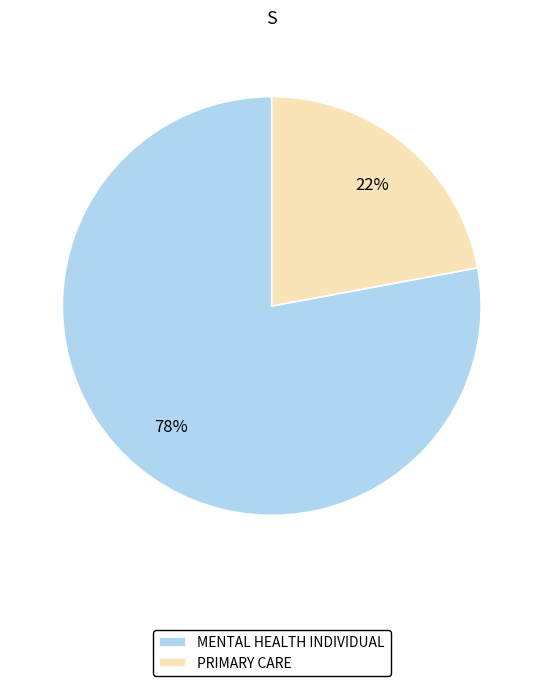

What is the majority slice?

MENTAL HEALTH INDIVIDUAL